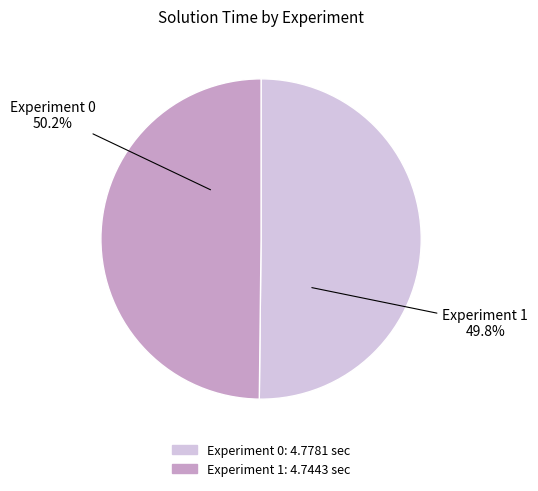

Rank the categories by value from lowest to highest.

Experiment 1, Experiment 0